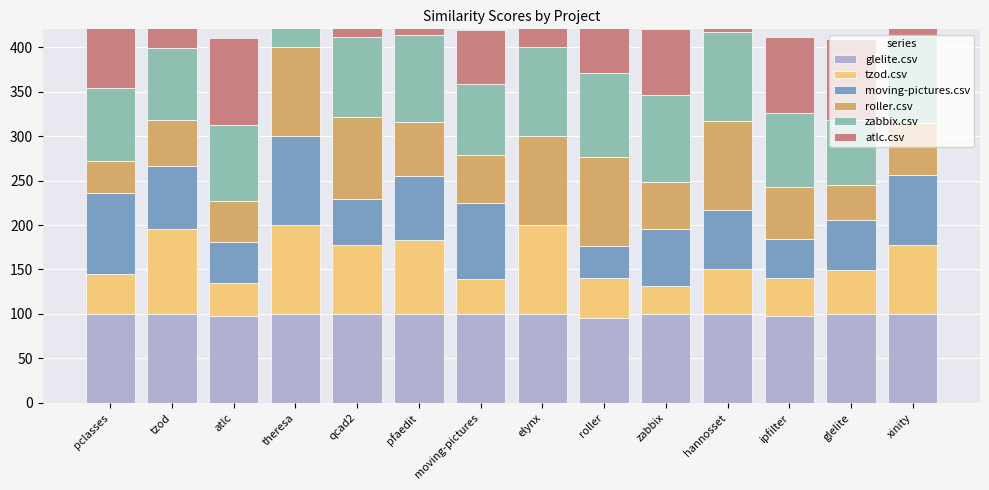

Read the zabbix.csv value at zabbix, to the nearest 5.

100